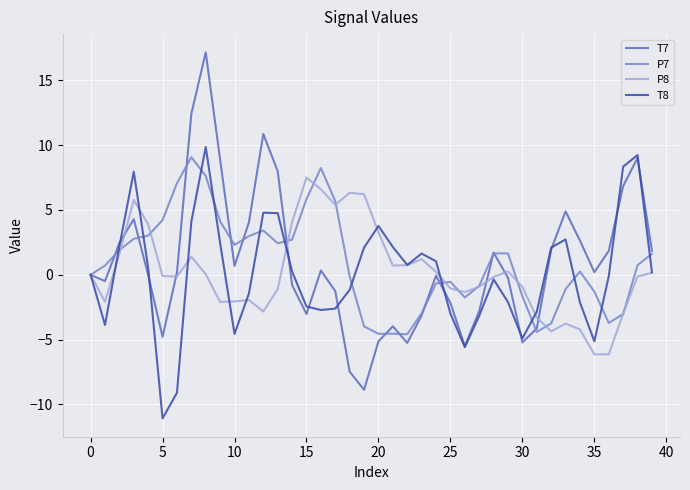

Which series has the largest range (max minus min)?

T7